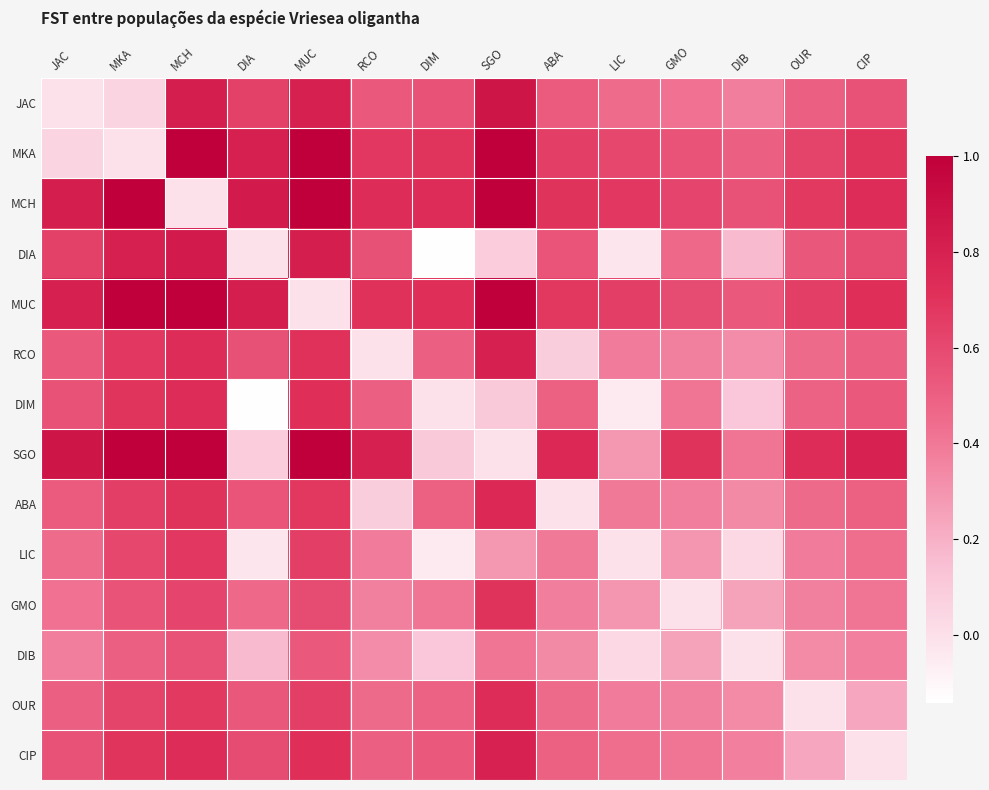

Which label corresponds to the smallest value in the chart?

DIM